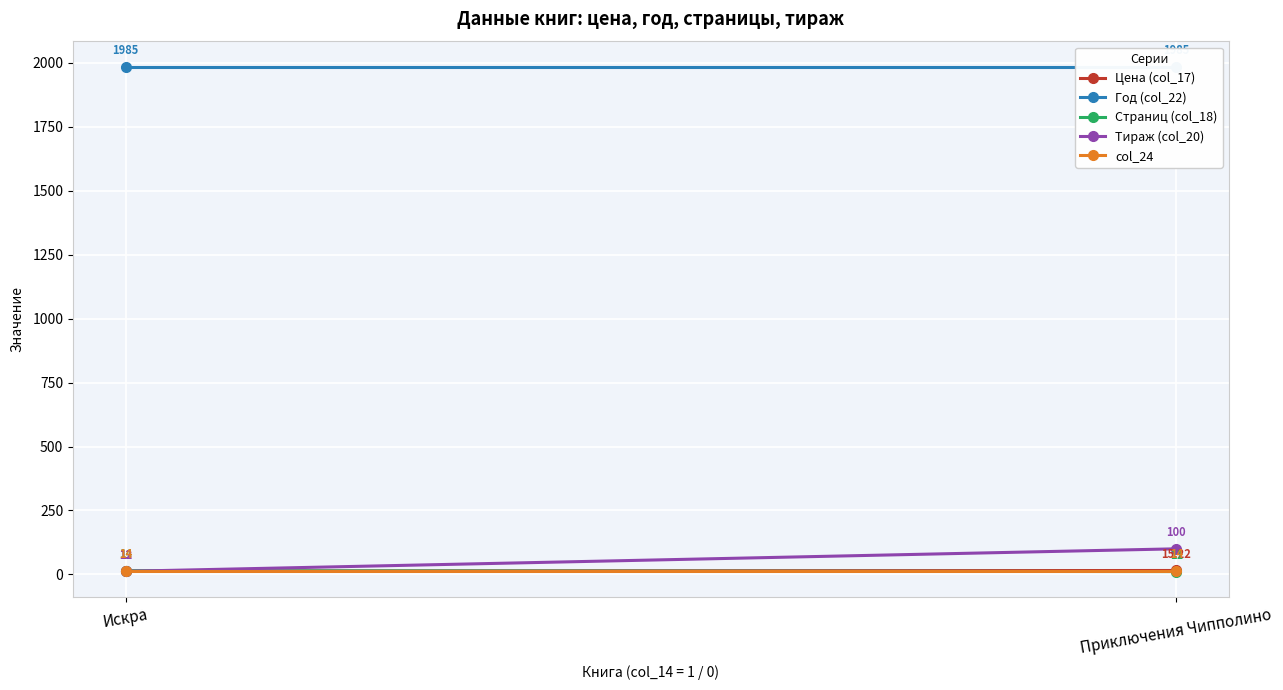

Reading left to right, transcribe all the data shown in this chart.

Цена (col_17): 13.0	15.2
Год (col_22): 1985.0	1985.0
Страниц (col_18): 14.0	11.0
Тираж (col_20): 12.0	100.0
col_24: 14.0	14.0